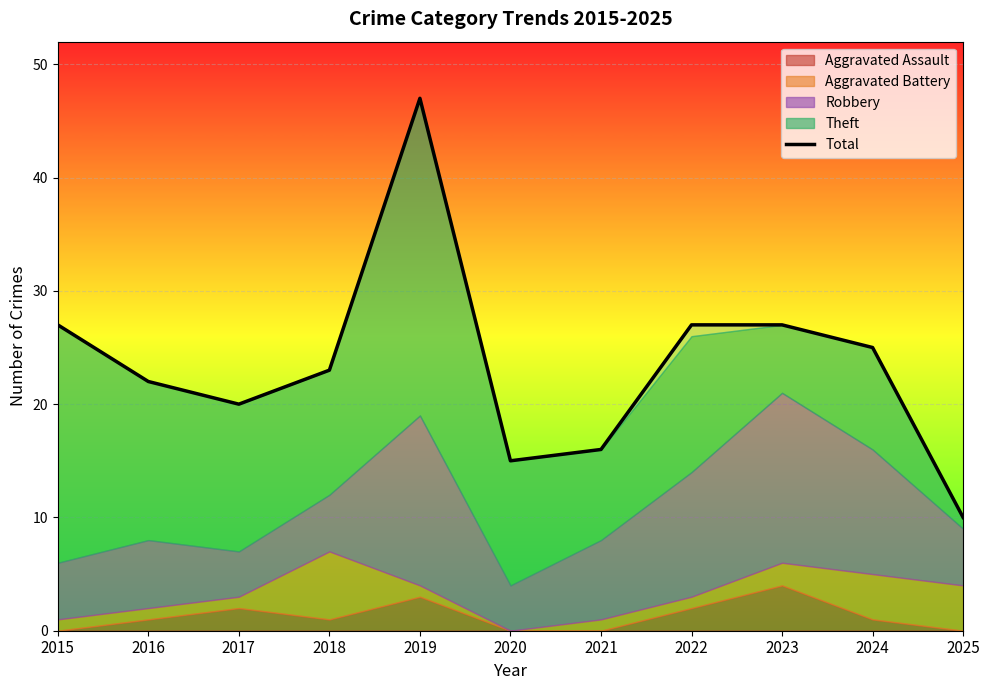

How many points are higher than both their immediate neighbors (excluding endpoints)?

1